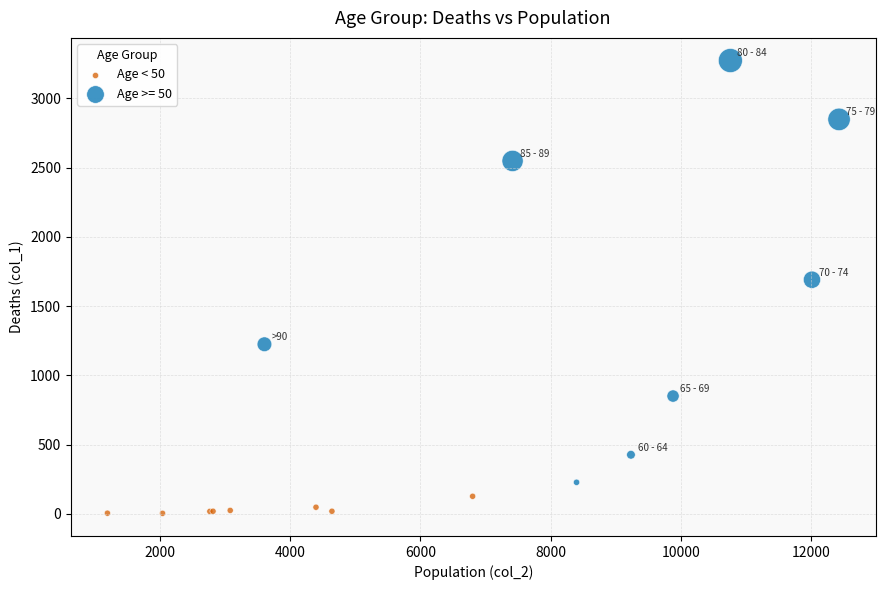

Which series has the largest Y range (max minus min)?

Age >= 50